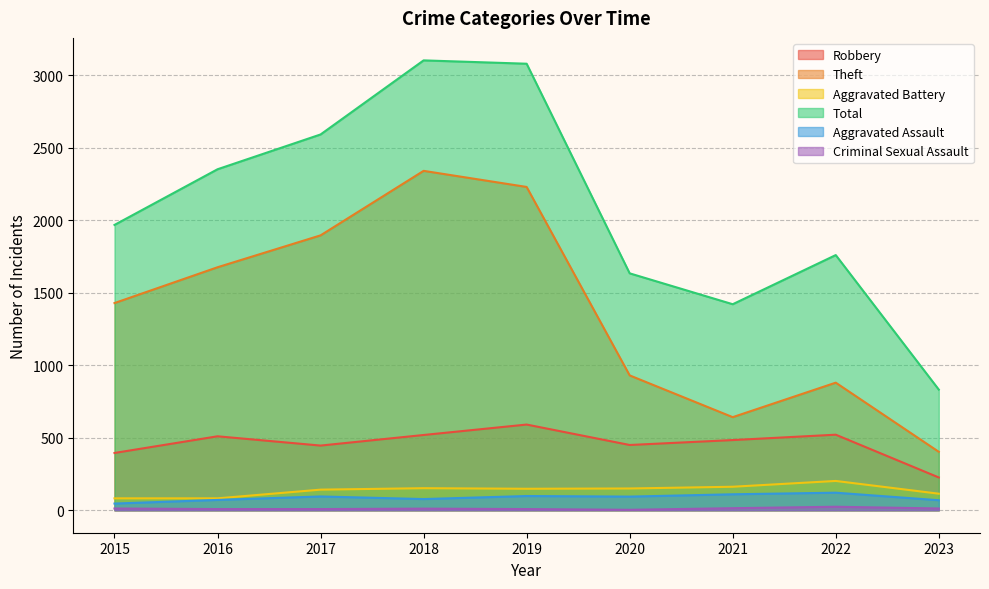

Rank the series at 2016 from highest to lowest value.

Total, Theft, Robbery, Aggravated Battery, Aggravated Assault, Criminal Sexual Assault